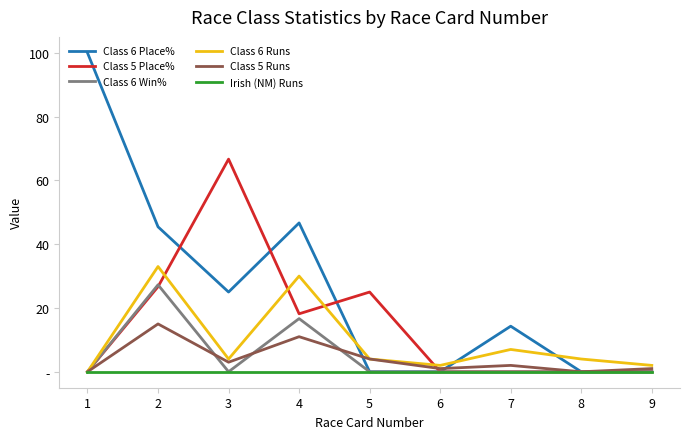

Between 8 and 3, which is larger?

3